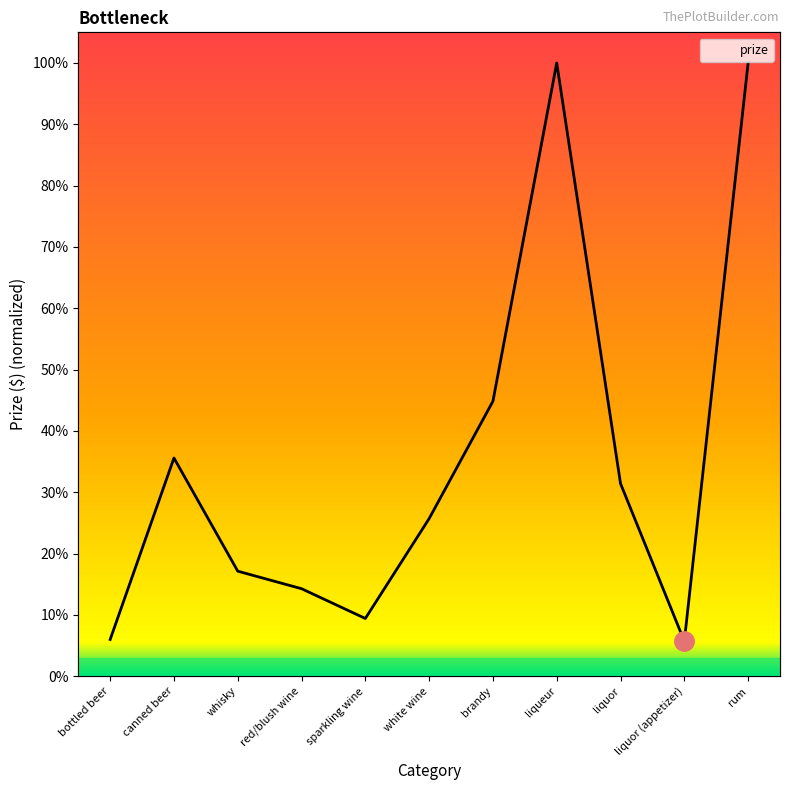

Reading left to right, extract all data points from this chart.

0.1	0.4	0.2	0.1	0.1	0.3	0.4	1.0	0.3	0.1	1.0